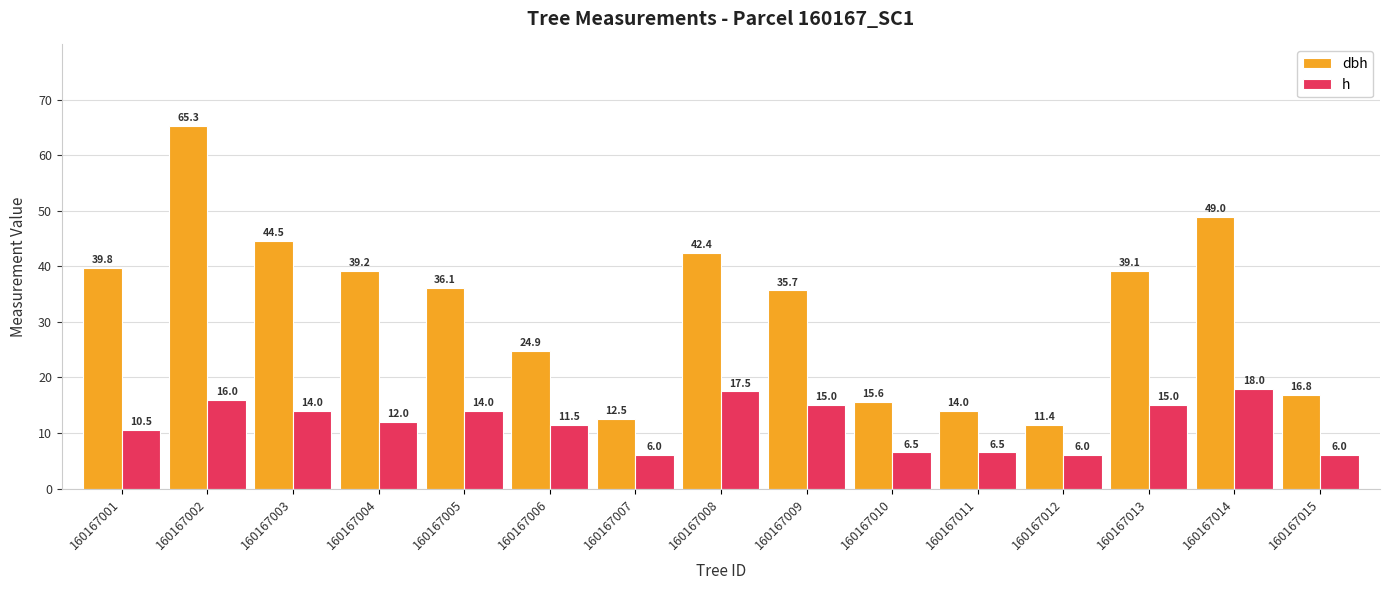

Does the chart contain any negative values?

No